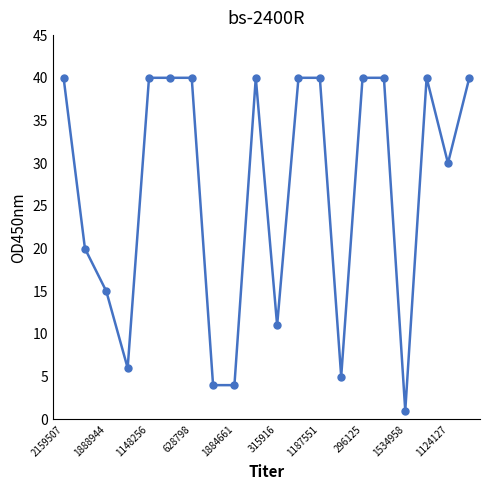

Reading right to left, what are all the values shown in this chart?

40	30	40	1	40	40	5	40	40	11	40	4	4	40	40	40	6	15	20	40